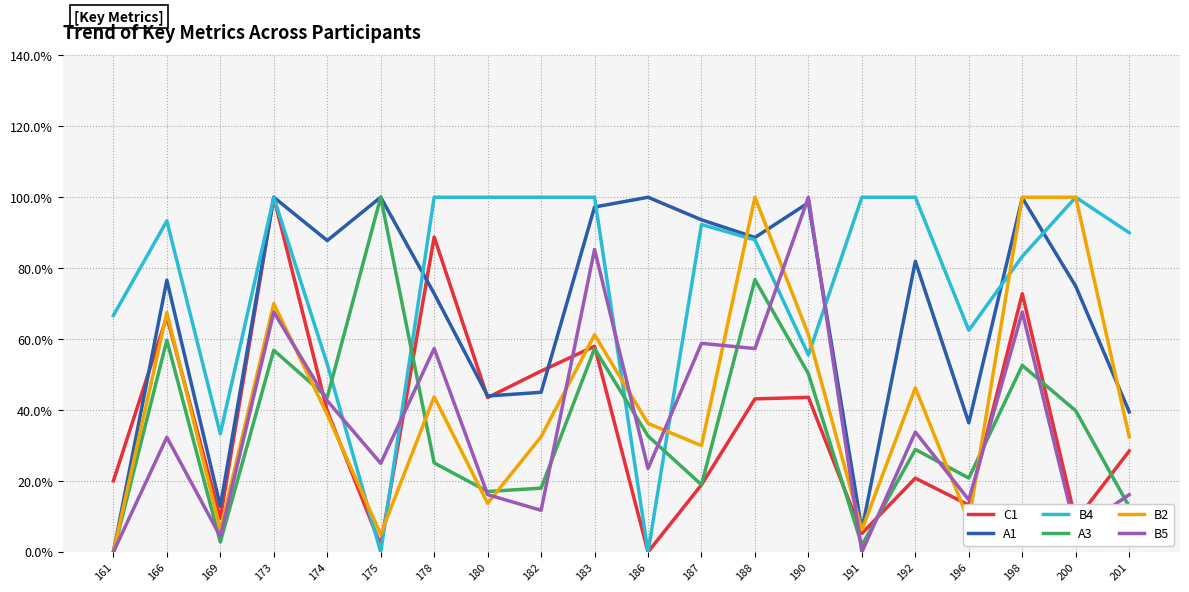

True or false: A1 and B4 intersect in this chart.

True